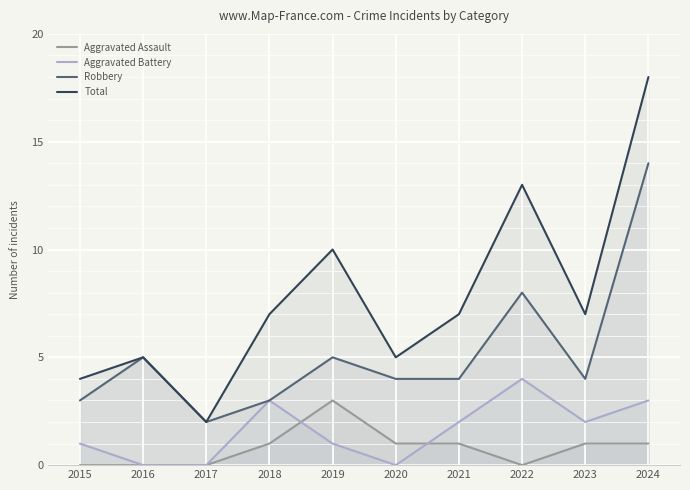

At which label is Aggravated Battery closest to 2?

2021